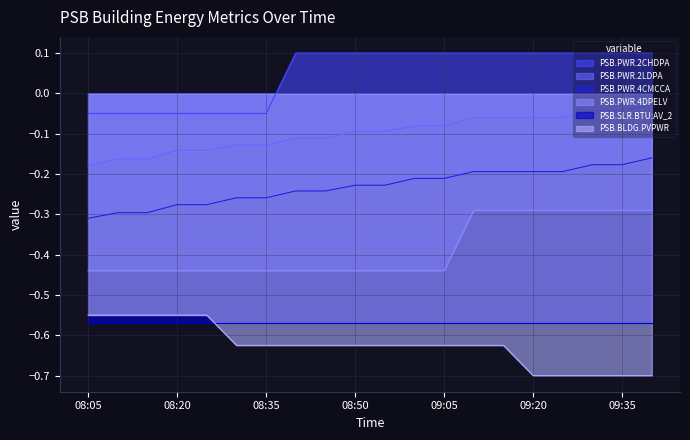

True or false: PSB.PWR.4DPELV and PSB.PWR.2LDPA cross at least once.

False